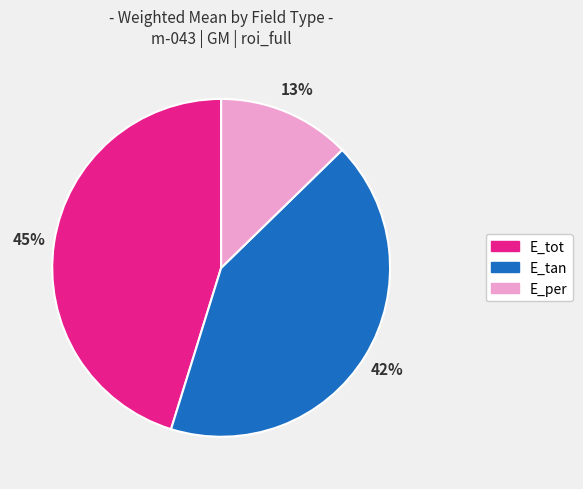

Is there any slice that represents more than half of the pie?

No